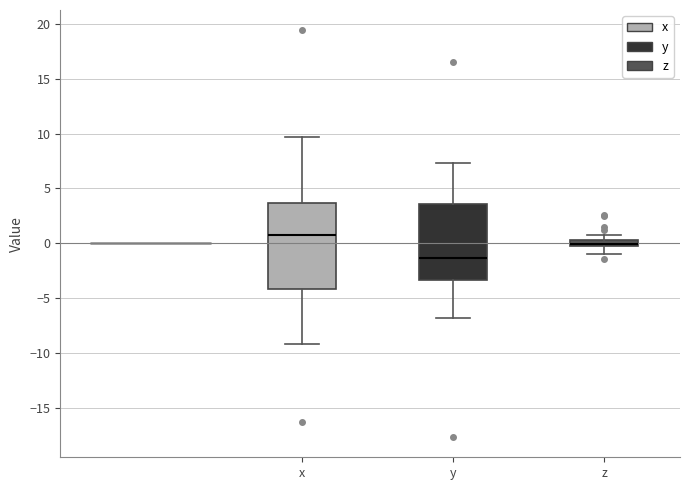

Which box has the lowest median line?

y